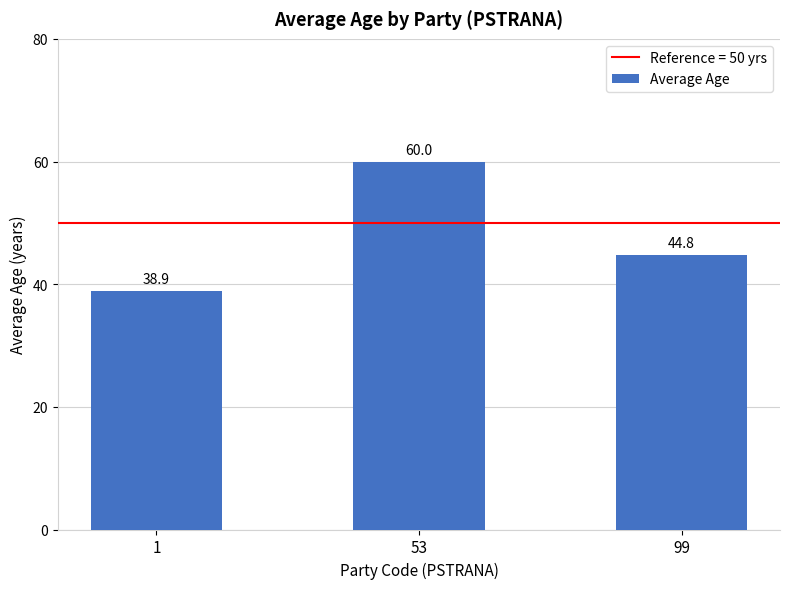

Reading left to right, list all the values displayed in this chart.

1=38.9	53=60.0	99=44.8